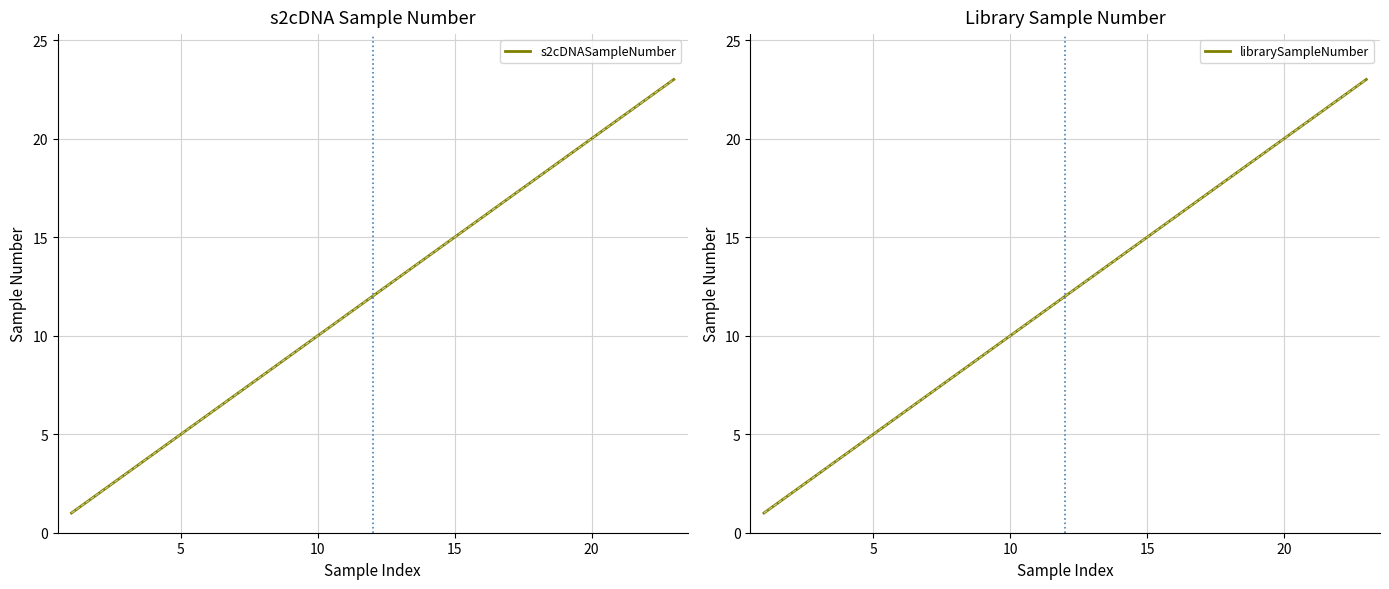

How many values in the s2cDNASampleNumber series are below 12?

11